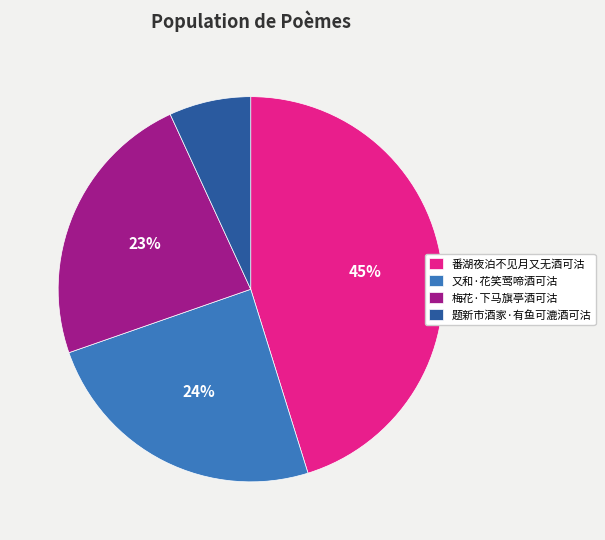

What percentage is the 题新市酒家·有鱼可漉酒可沽 slice, to the nearest percent?

7%